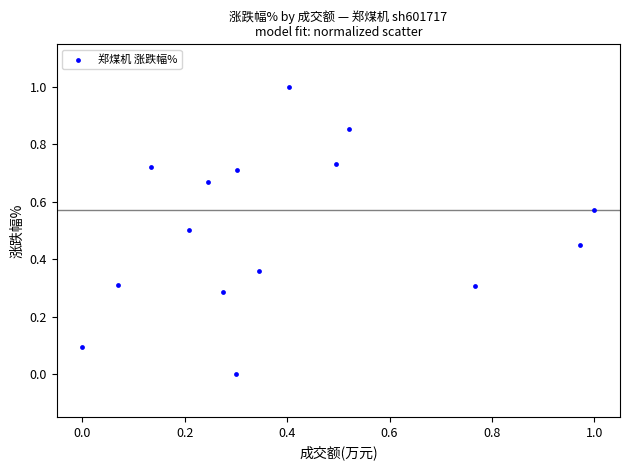

What is the range of X values (max minus min)?

1.0